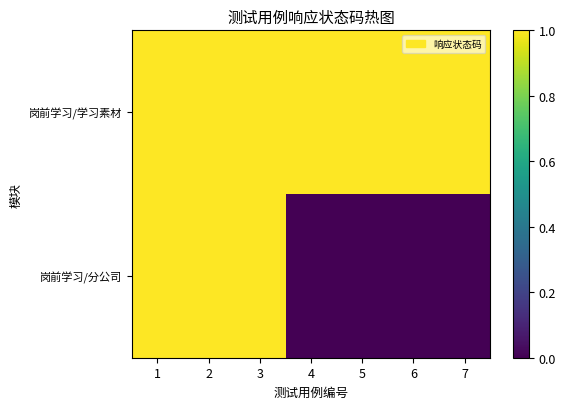

At how many categories does at least one series exceed 0?

7